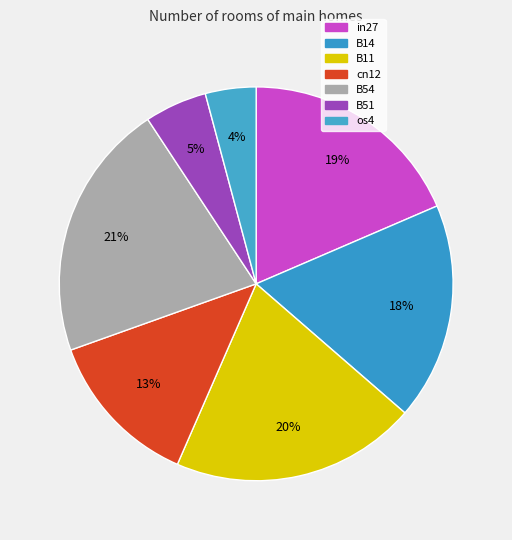

Which category has the smallest portion of the pie?

os4